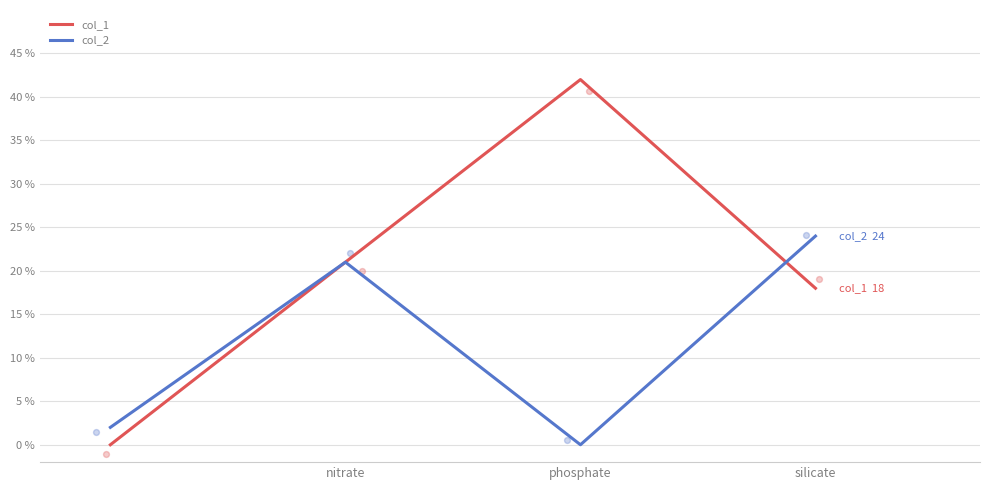

Is the value of col_2 at nitrate greater than the value of col_1 at phosphate?

No